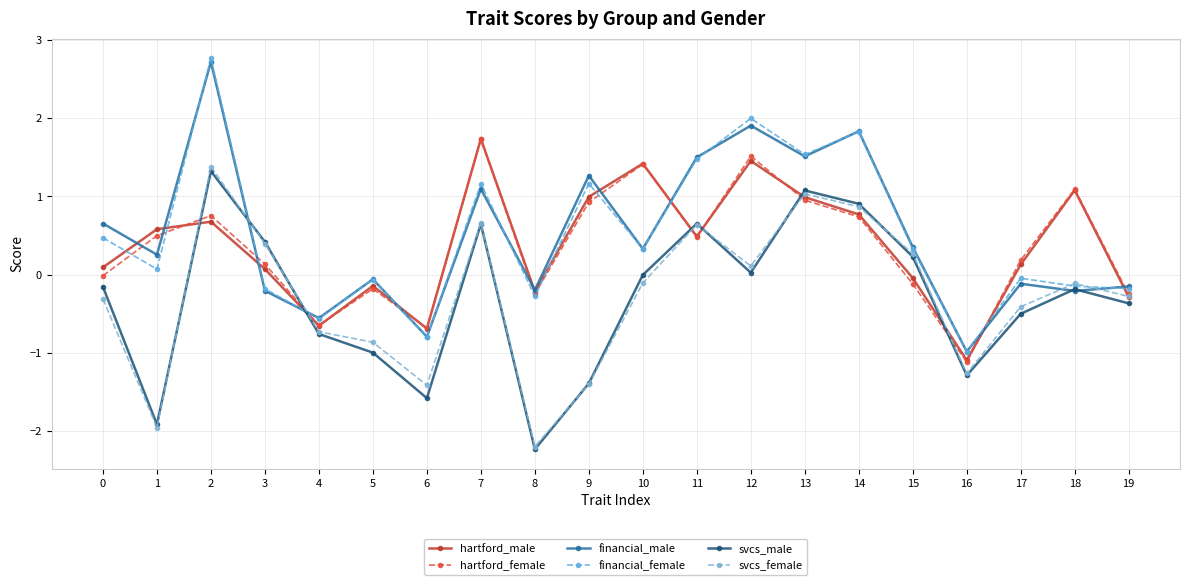

Reading left to right, extract all data points from this chart.

hartford_male: 0.1	0.6	0.7	0.1	-0.7	-0.1	-0.7	1.7	-0.2	1.0	1.4	0.5	1.5	1.0	0.8	-0.0	-1.1	0.1	1.1	-0.3
hartford_female: -0.0	0.5	0.8	0.1	-0.6	-0.2	-0.7	1.7	-0.2	0.9	1.4	0.5	1.5	1.0	0.7	-0.1	-1.1	0.2	1.1	-0.3
financial_male: 0.7	0.3	2.7	-0.2	-0.6	-0.1	-0.8	1.1	-0.2	1.3	0.3	1.5	1.9	1.5	1.8	0.4	-1.0	-0.1	-0.2	-0.2
financial_female: 0.5	0.1	2.8	-0.2	-0.6	-0.1	-0.8	1.2	-0.3	1.2	0.3	1.5	2.0	1.5	1.8	0.3	-1.0	-0.0	-0.1	-0.2
svcs_male: -0.2	-1.9	1.3	0.4	-0.8	-1.0	-1.6	0.6	-2.2	-1.4	-0.0	0.7	0.0	1.1	0.9	0.2	-1.3	-0.5	-0.2	-0.4
svcs_female: -0.3	-2.0	1.4	0.4	-0.7	-0.9	-1.4	0.7	-2.2	-1.4	-0.1	0.6	0.1	1.0	0.9	0.3	-1.3	-0.4	-0.1	-0.3